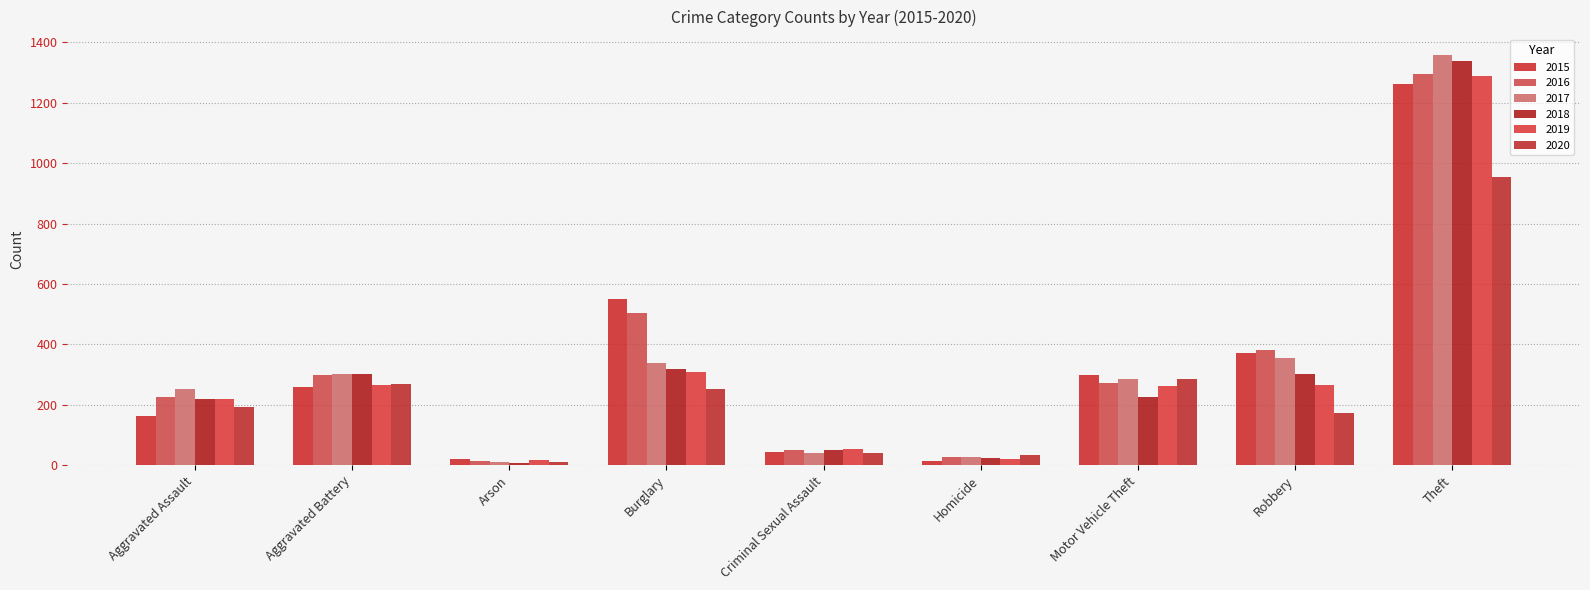

Reading left to right, list all the values displayed in this chart.

2015: Aggravated Assault=164	Aggravated Battery=260	Arson=22	Burglary=552	Criminal Sexual Assault=43	Homicide=13	Motor Vehicle Theft=299	Robbery=372	Theft=1263
2016: Aggravated Assault=225	Aggravated Battery=298	Arson=14	Burglary=505	Criminal Sexual Assault=51	Homicide=28	Motor Vehicle Theft=272	Robbery=381	Theft=1297
2017: Aggravated Assault=251	Aggravated Battery=303	Arson=12	Burglary=339	Criminal Sexual Assault=41	Homicide=27	Motor Vehicle Theft=285	Robbery=356	Theft=1359
2018: Aggravated Assault=220	Aggravated Battery=302	Arson=8	Burglary=319	Criminal Sexual Assault=51	Homicide=23	Motor Vehicle Theft=225	Robbery=302	Theft=1337
2019: Aggravated Assault=220	Aggravated Battery=267	Arson=16	Burglary=308	Criminal Sexual Assault=54	Homicide=21	Motor Vehicle Theft=262	Robbery=264	Theft=1288
2020: Aggravated Assault=192	Aggravated Battery=269	Arson=12	Burglary=252	Criminal Sexual Assault=39	Homicide=34	Motor Vehicle Theft=287	Robbery=174	Theft=954